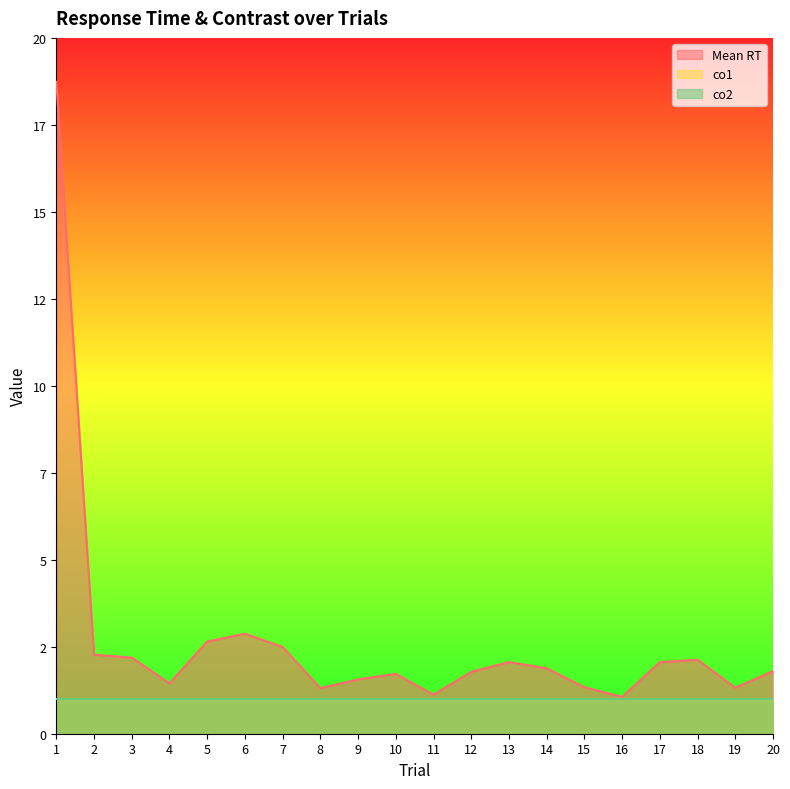

True or false: co2 and co1 cross at least once.

False